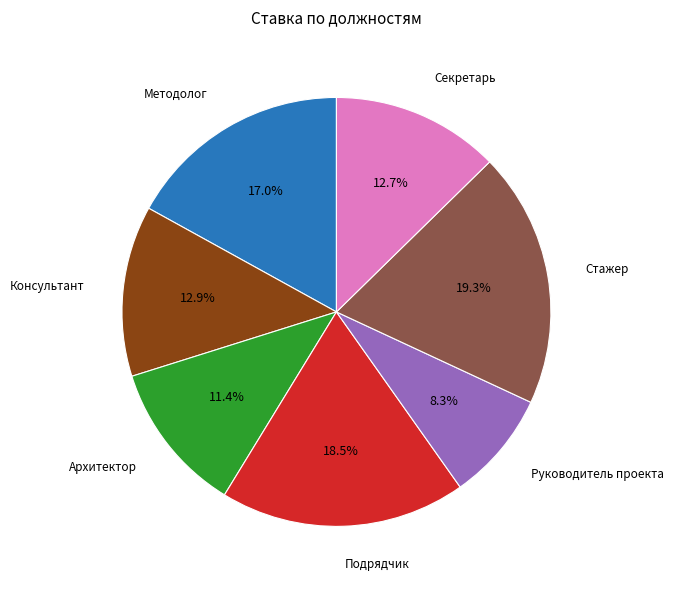

Combined, what portion of the pie is Архитектор and Консультант?

24.3%